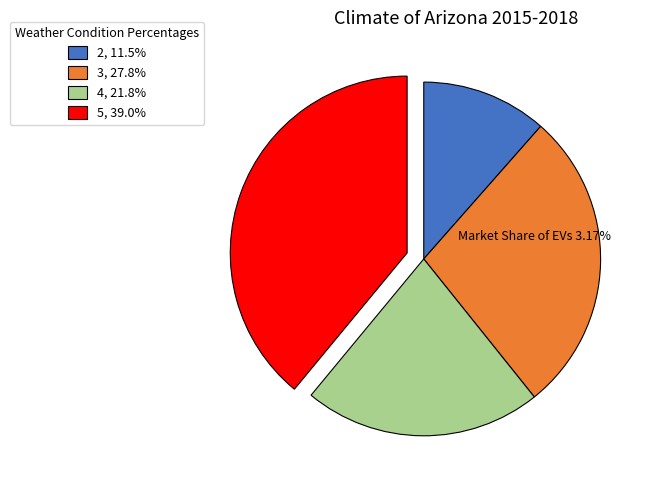

What is the ratio of the value at 4, 21.8% to the value at 2, 11.5%?

1.9